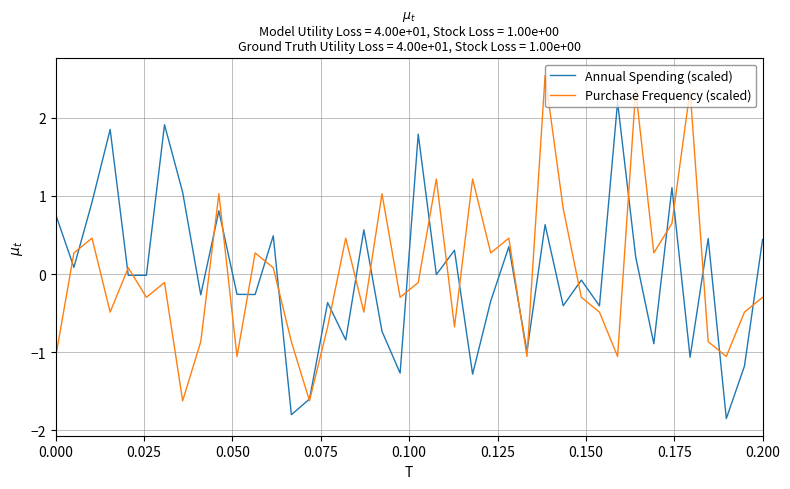

Rank the series by their maximum value, from lowest to highest.

Annual Spending (scaled), Purchase Frequency (scaled)